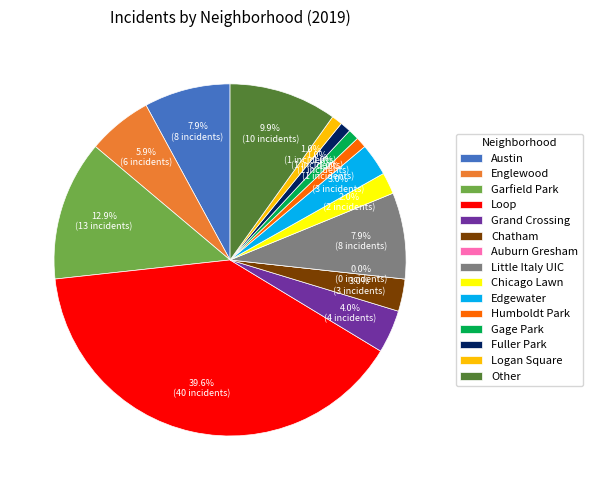

Is Little Italy UIC the majority of the pie?

No